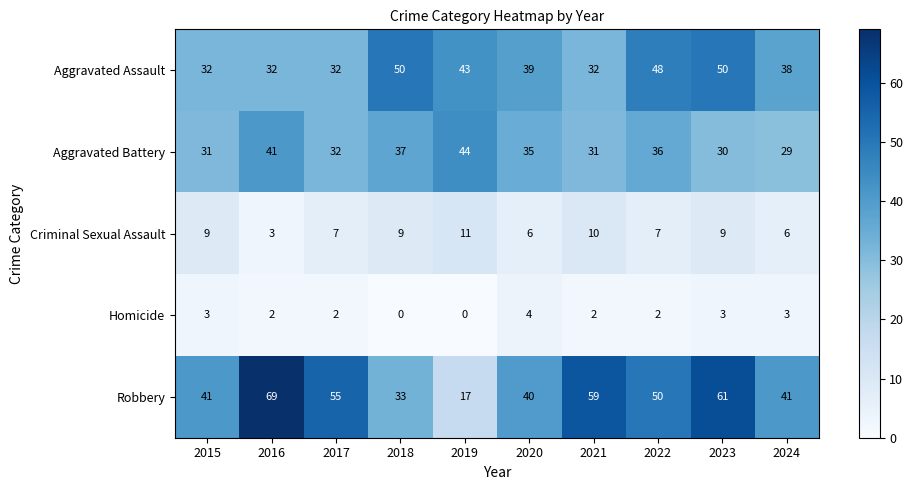

Which series has the largest total across all categories?

Robbery